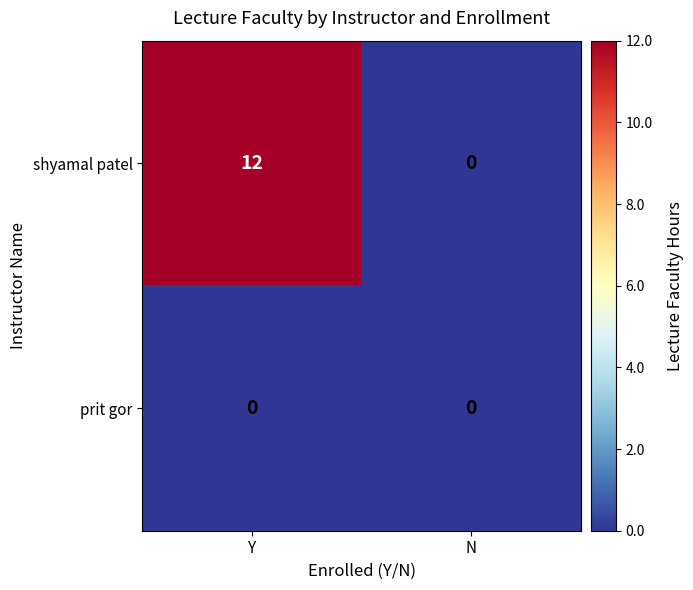

Rank the series by their average value, from lowest to highest.

prit gor, shyamal patel